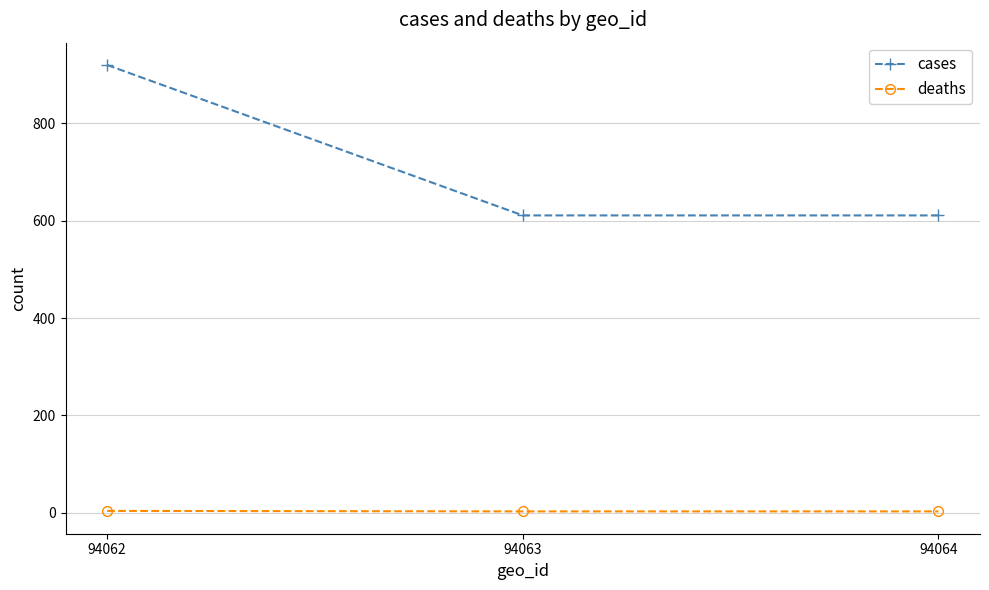

What is the average value of the cases series?

714